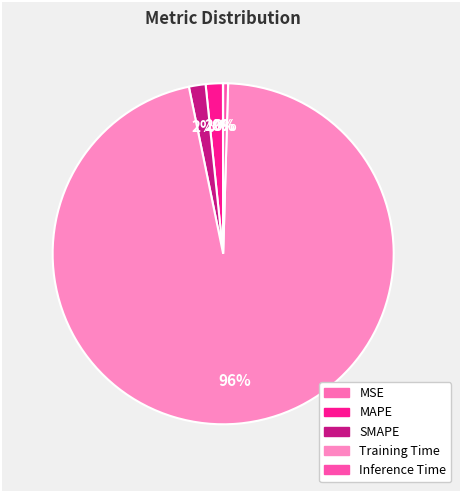

Between Training Time and Inference Time, which is larger?

Training Time